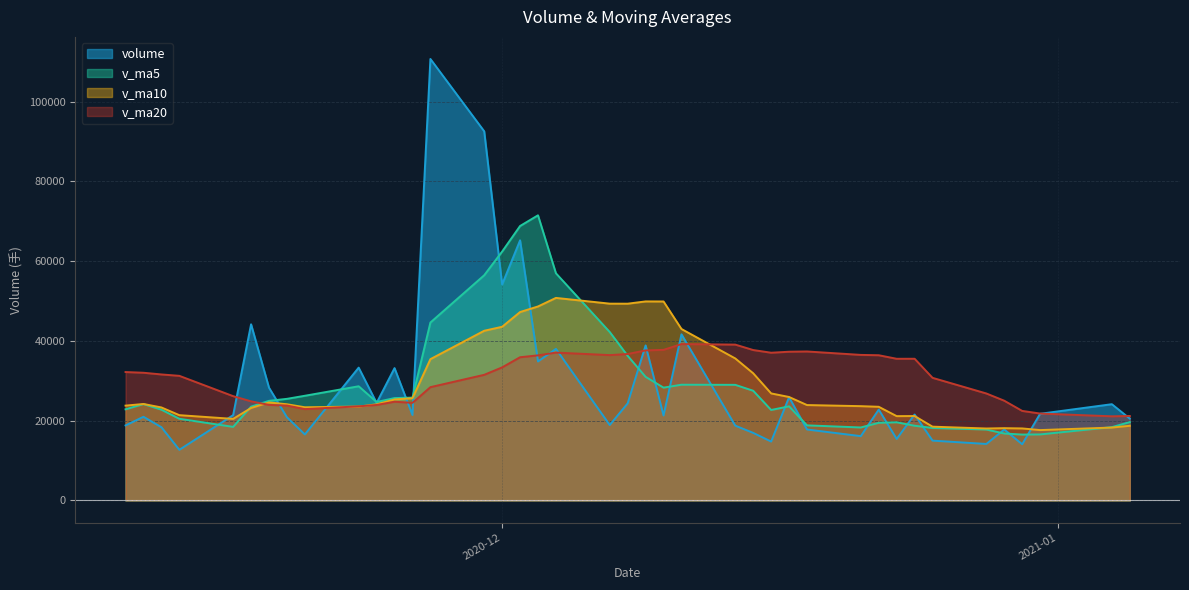

What is the highest value of the v_ma5 series?

71498.7